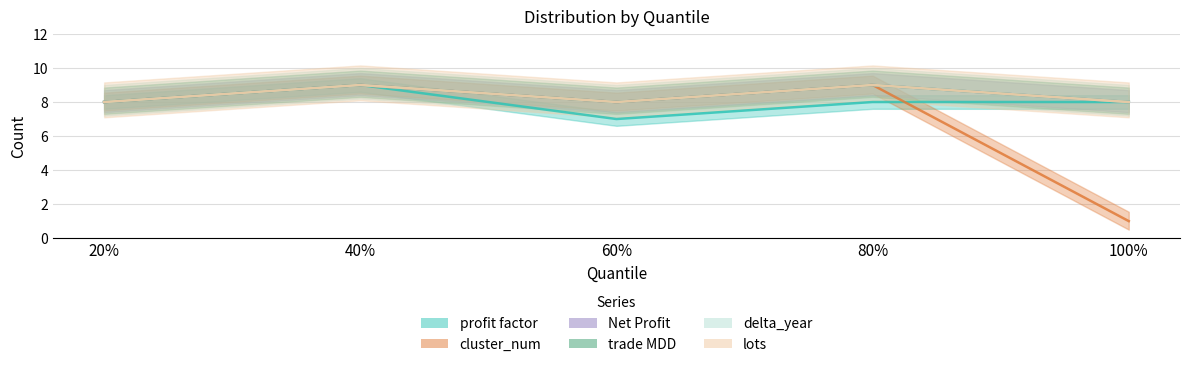

How many cluster_num values are between 8 and 9?

4